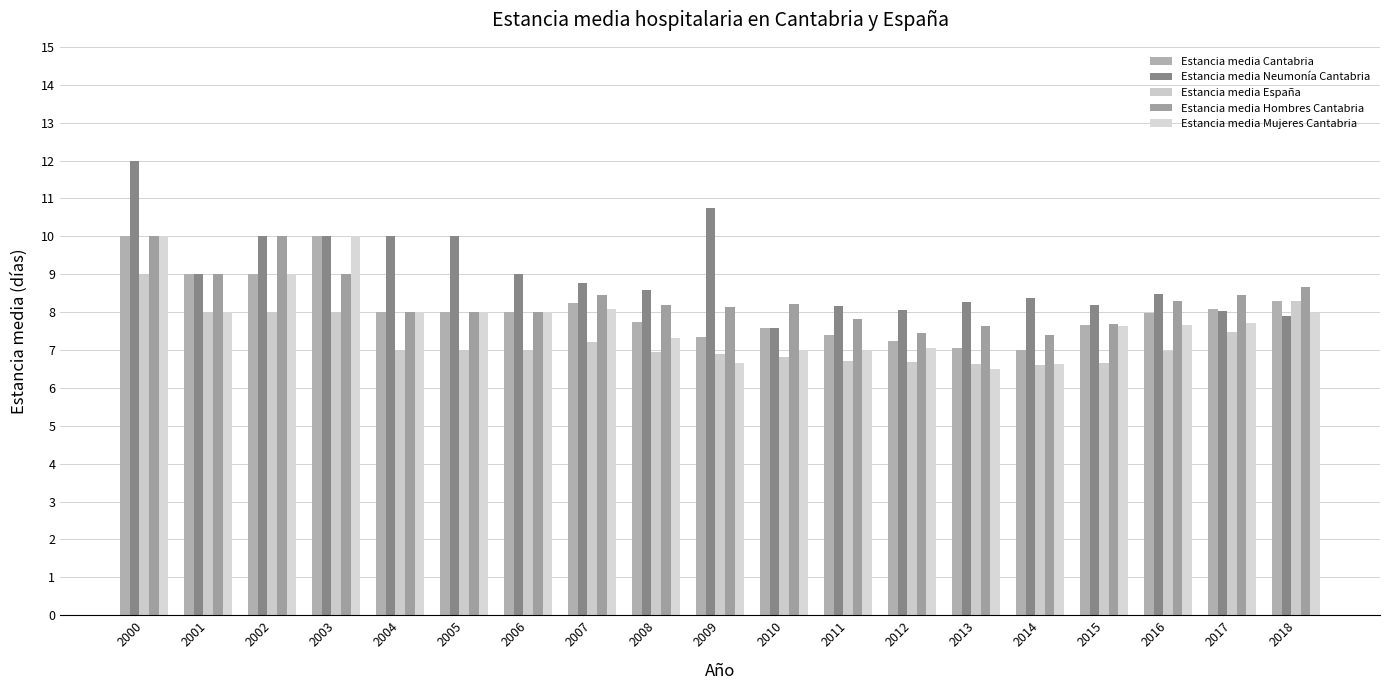

What is the value of the Estancia media Neumonía Cantabria bar at the 9th from the left?

8.6